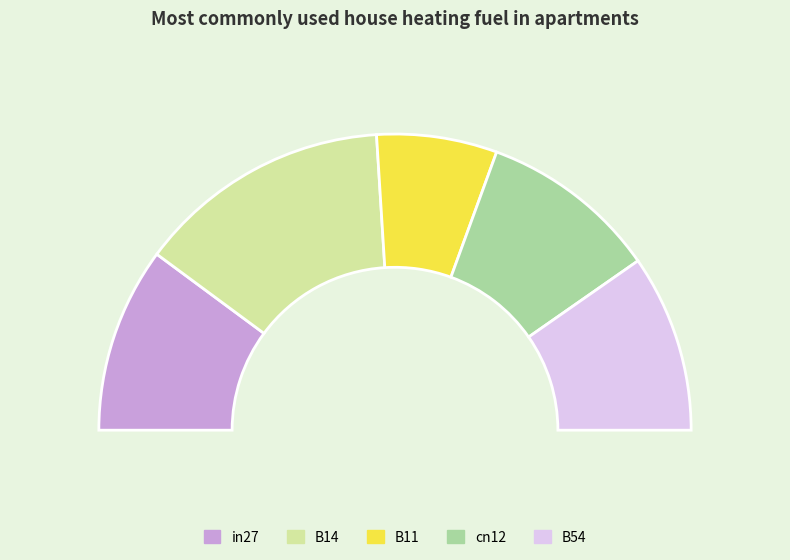

Is there a majority slice in this chart?

No